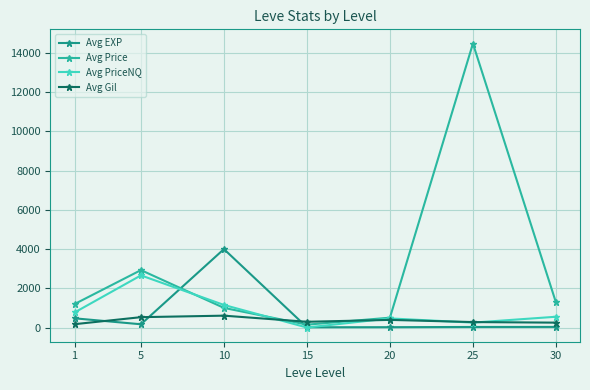

True or false: Avg EXP has more than 2 interior local peaks.

False